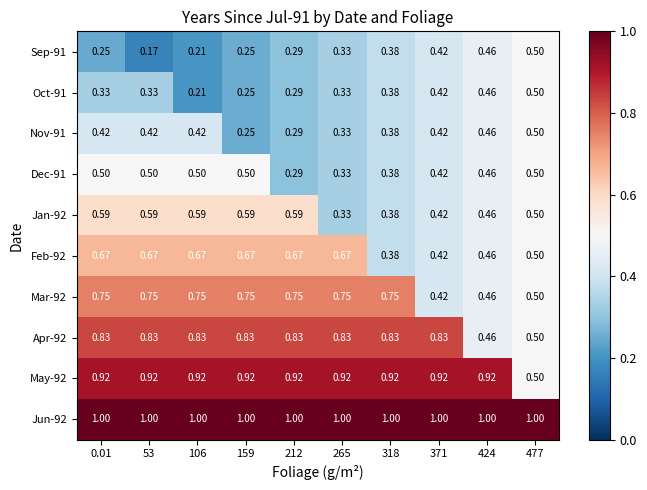

Is the value of Mar-92 at 53 greater than the value of May-92 at 371?

No